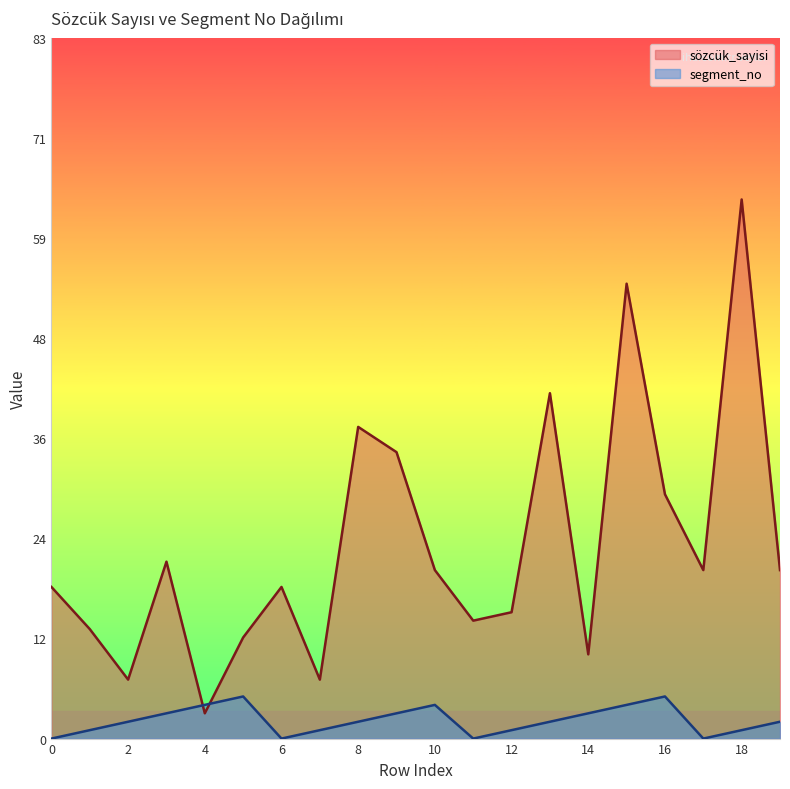

Between 12 and 19, which is larger?

19